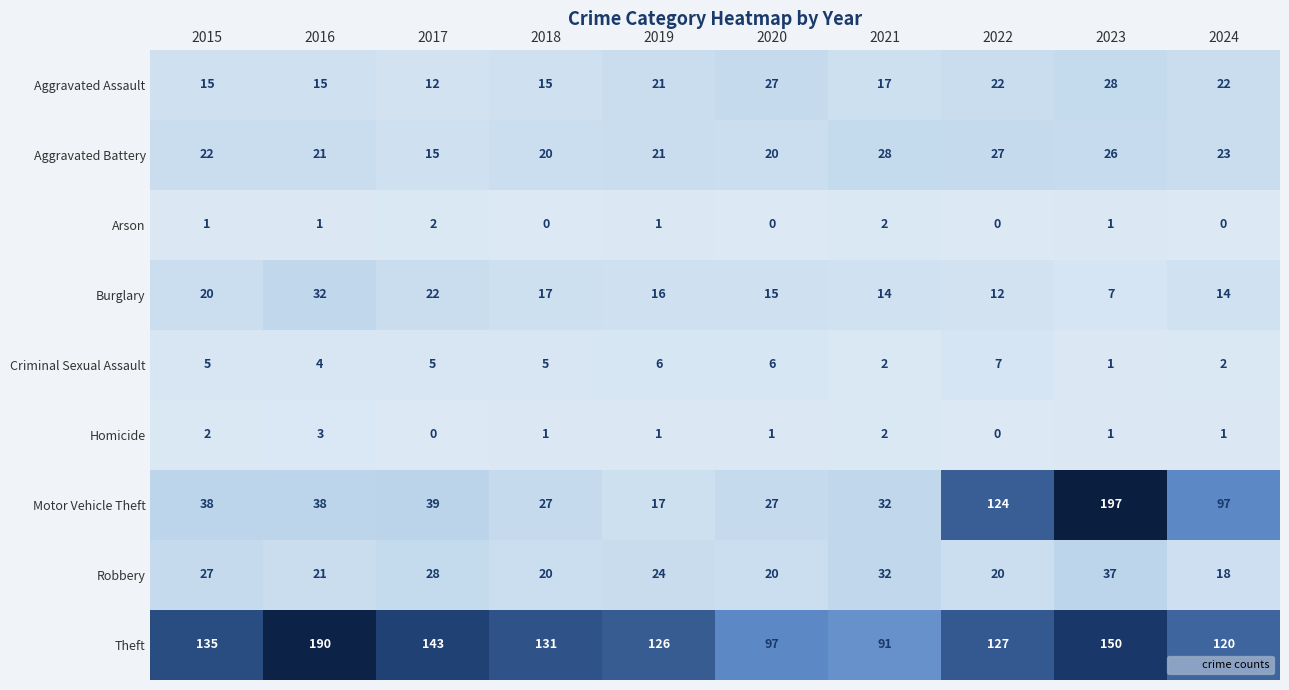

Is it true that Theft equals 92 at 2023?

False